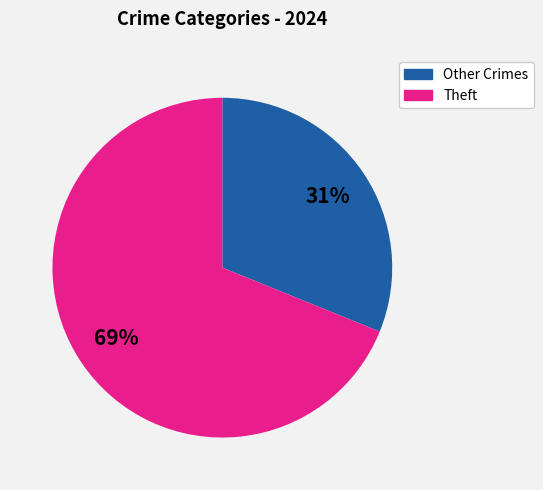

To the nearest percent, what is the average slice percentage?

50%